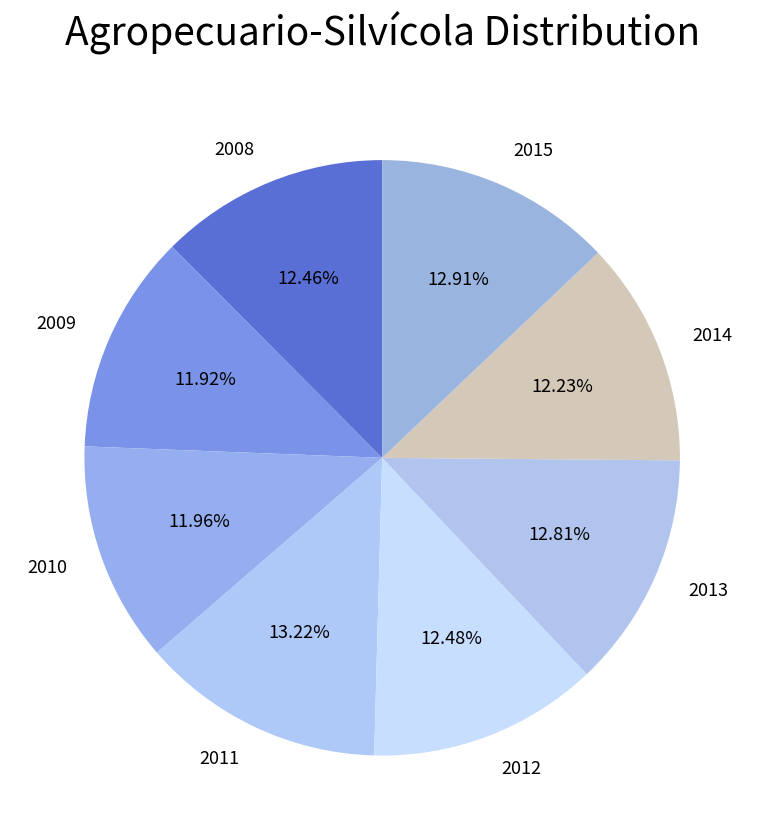

Is there a majority slice in this chart?

No